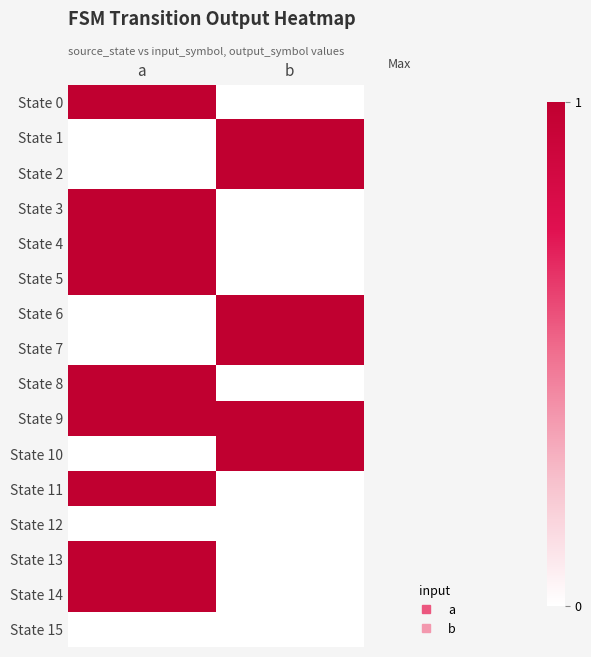

Reading right to left, transcribe all the data shown in this chart.

State 0: b=0	a=1
State 1: b=1	a=0
State 2: b=1	a=0
State 3: b=0	a=1
State 4: b=0	a=1
State 5: b=0	a=1
State 6: b=1	a=0
State 7: b=1	a=0
State 8: b=0	a=1
State 9: b=1	a=1
State 10: b=1	a=0
State 11: b=0	a=1
State 12: b=0	a=0
State 13: b=0	a=1
State 14: b=0	a=1
State 15: b=0	a=0